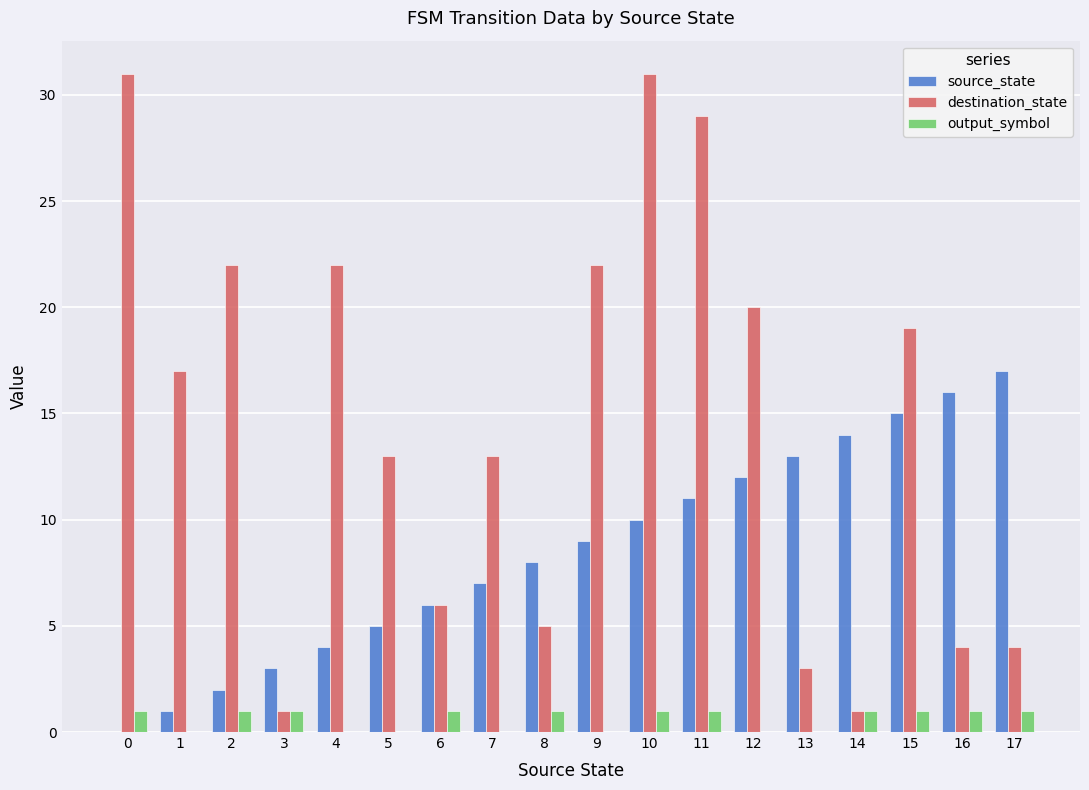

Reading left to right, list all the values displayed in this chart.

source_state: 0	1	2	3	4	5	6	7	8	9	10	11	12	13	14	15	16	17
destination_state: 31	17	22	1	22	13	6	13	5	22	31	29	20	3	1	19	4	4
output_symbol: 1	0	1	1	0	0	1	0	1	0	1	1	0	0	1	1	1	1